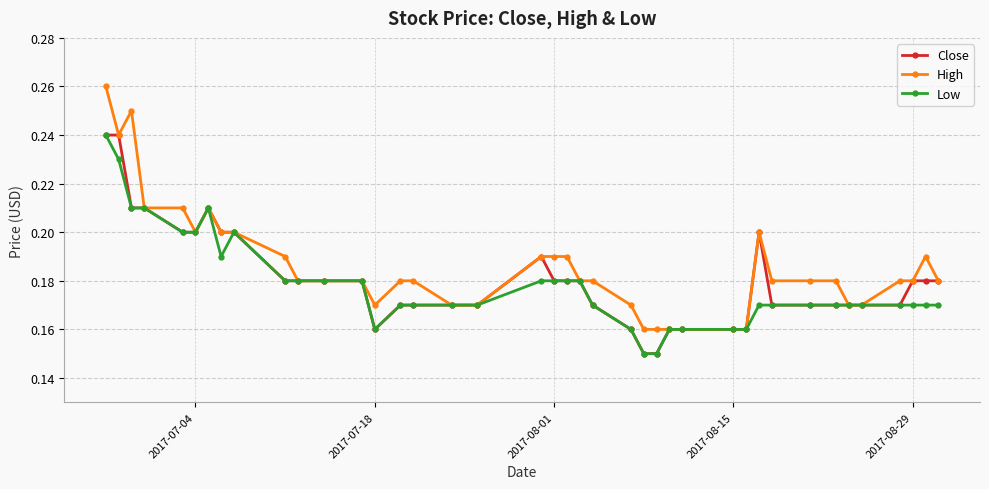

At how many categories does at least one series exceed 0?

40